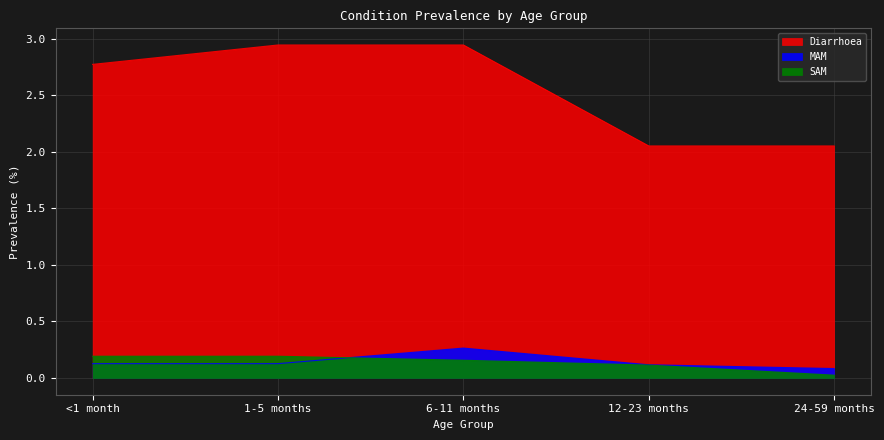

The value of SAM at 6-11 months is 0.3. True or false?

False